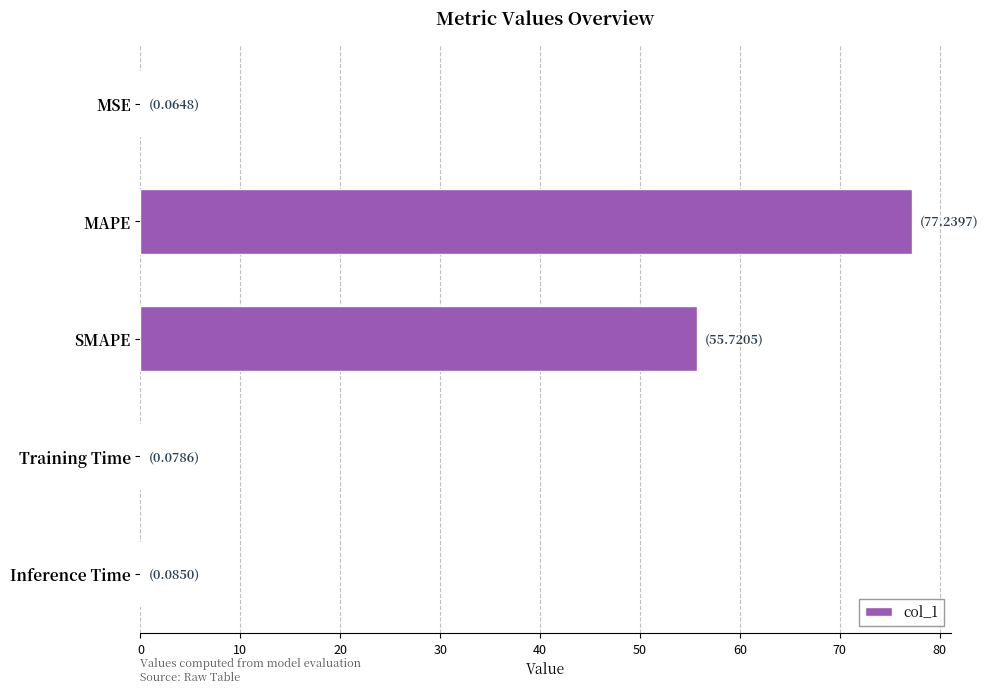

At which label is the value closest to 38?

SMAPE